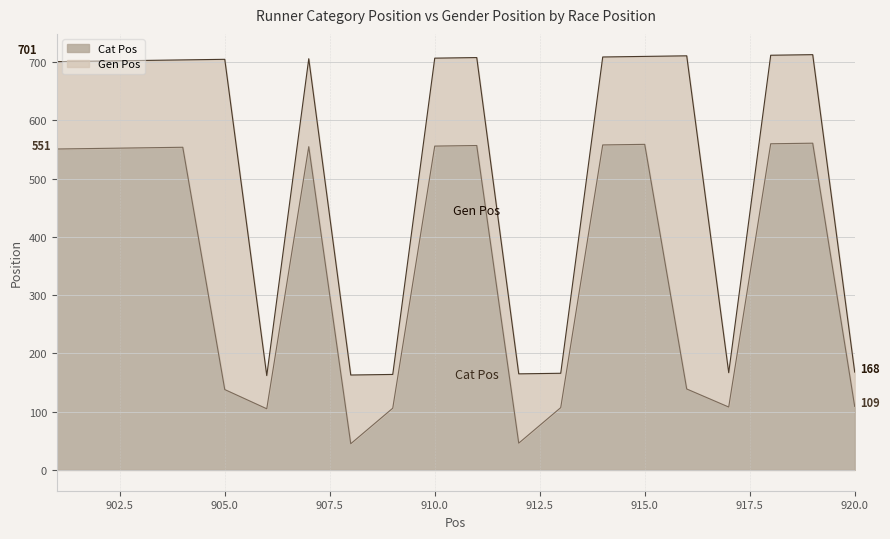

What is the total value across all series at 907?

1261